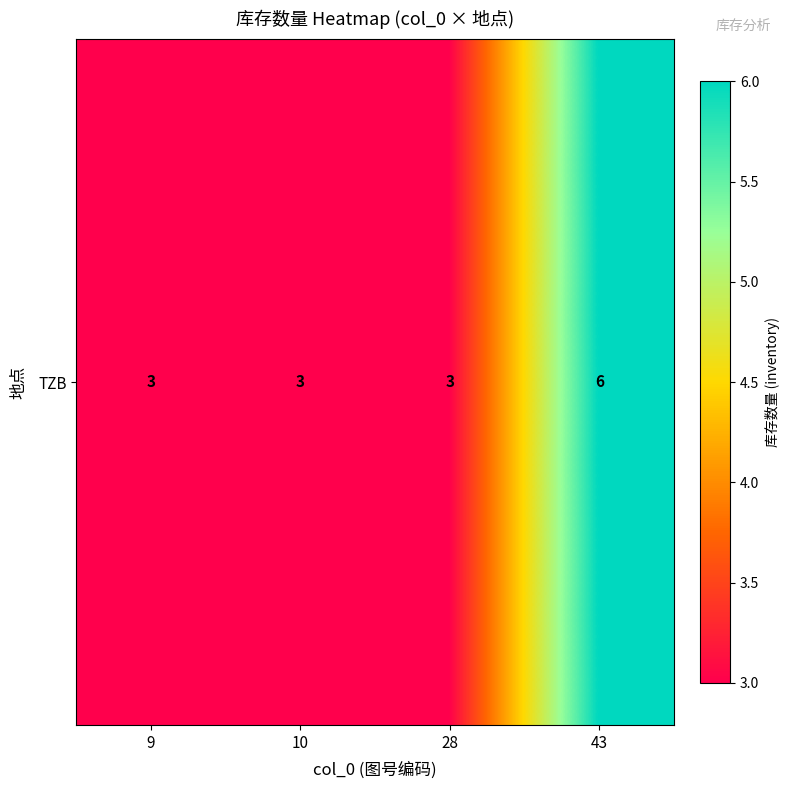

The value at 28 is 5. True or false?

False